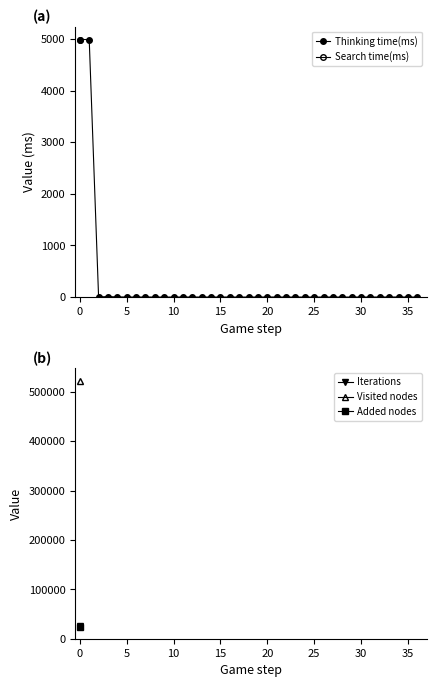

True or false: Iterations has more than 0 points higher than both neighbors.

False